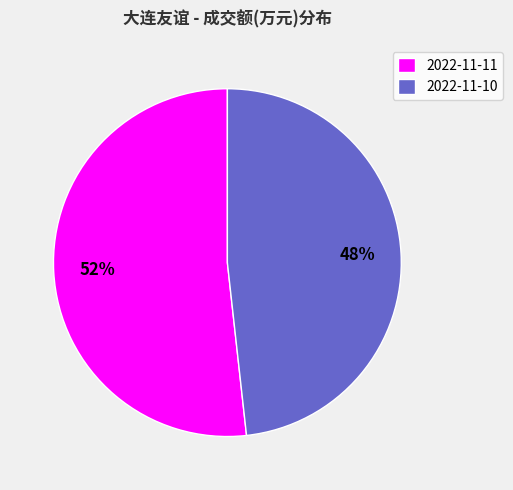

Which has a higher value, 2022-11-10 or 2022-11-11?

2022-11-11